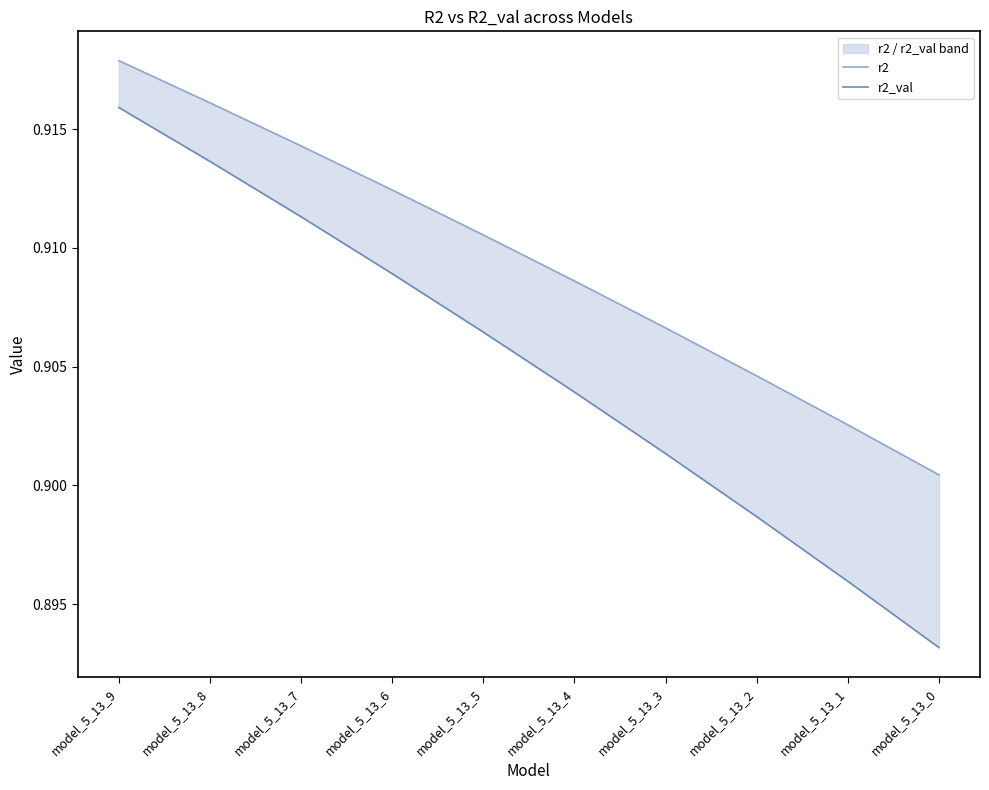

Which series has the largest range (max minus min)?

r2_val